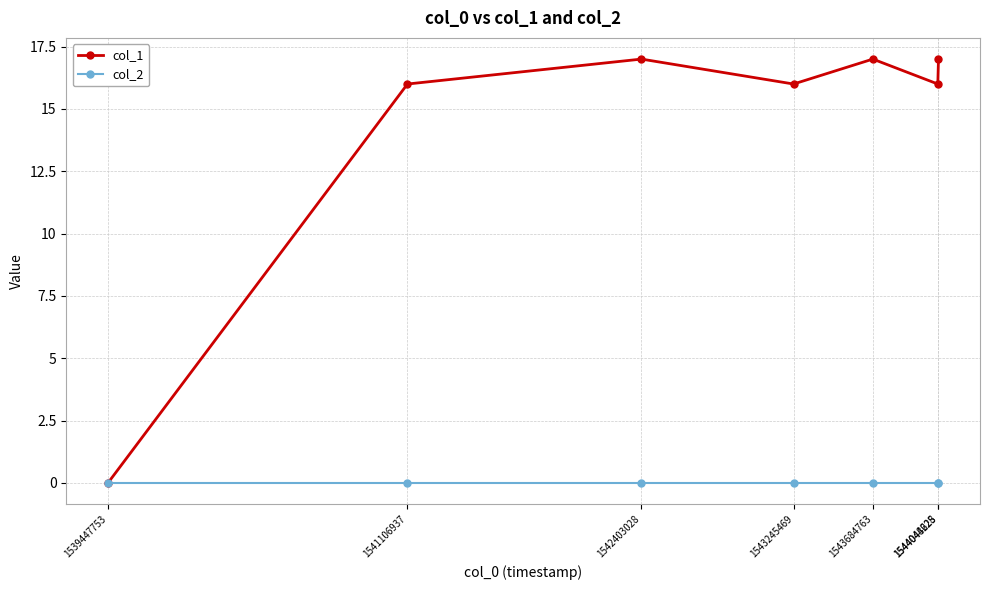

How many lines are shown in the chart?

2